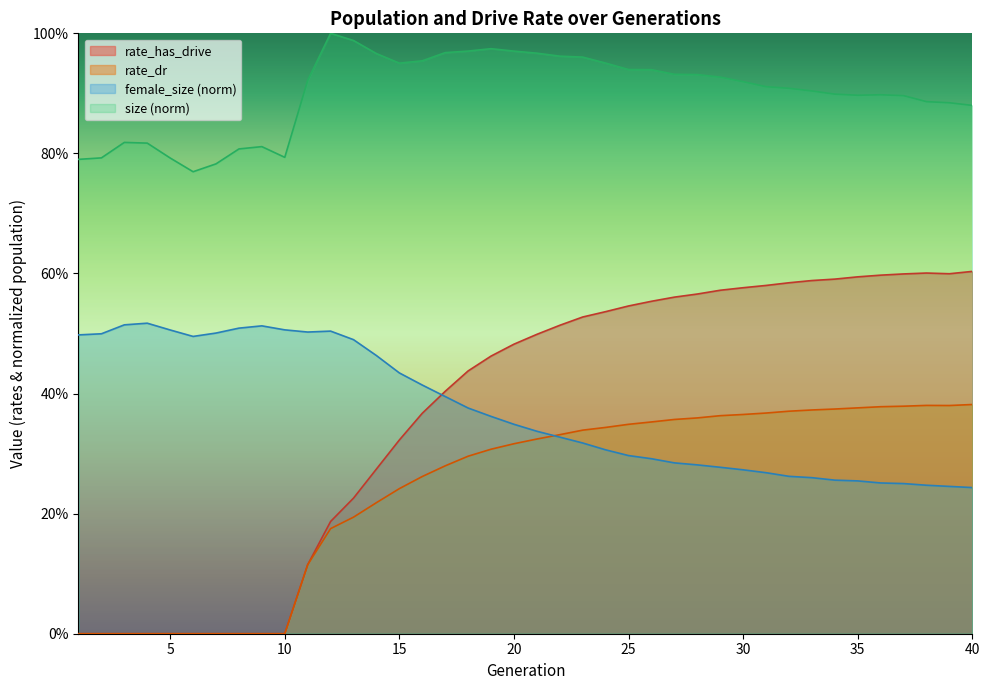

Reading left to right, what are all the values shown in this chart?

size: 0.8	0.8	0.8	0.8	0.8	0.8	0.8	0.8	0.8	0.8	0.9	1.0	1.0	1.0	1.0	1.0	1.0	1.0	1.0	1.0	1.0	1.0	1.0	1.0	0.9	0.9	0.9	0.9	0.9	0.9	0.9	0.9	0.9	0.9	0.9	0.9	0.9	0.9	0.9	0.9
female_size: 0.5	0.5	0.5	0.5	0.5	0.5	0.5	0.5	0.5	0.5	0.5	0.5	0.5	0.5	0.4	0.4	0.4	0.4	0.4	0.3	0.3	0.3	0.3	0.3	0.3	0.3	0.3	0.3	0.3	0.3	0.3	0.3	0.3	0.3	0.3	0.3	0.3	0.2	0.2	0.2
rate_dr: 0.0	0.0	0.0	0.0	0.0	0.0	0.0	0.0	0.0	0.0	0.1	0.2	0.2	0.2	0.2	0.3	0.3	0.3	0.3	0.3	0.3	0.3	0.3	0.3	0.3	0.4	0.4	0.4	0.4	0.4	0.4	0.4	0.4	0.4	0.4	0.4	0.4	0.4	0.4	0.4
rate_has_drive: 0.0	0.0	0.0	0.0	0.0	0.0	0.0	0.0	0.0	0.0	0.1	0.2	0.2	0.3	0.3	0.4	0.4	0.4	0.5	0.5	0.5	0.5	0.5	0.5	0.5	0.6	0.6	0.6	0.6	0.6	0.6	0.6	0.6	0.6	0.6	0.6	0.6	0.6	0.6	0.6